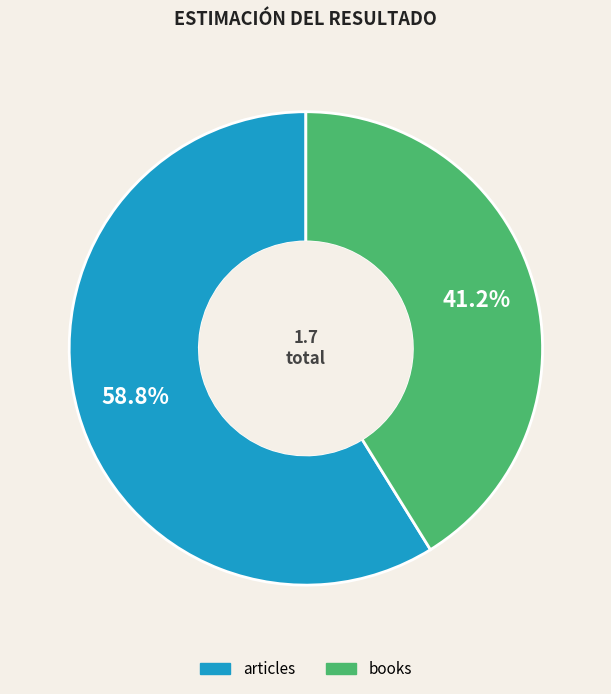

Which category has the smallest portion of the pie?

books